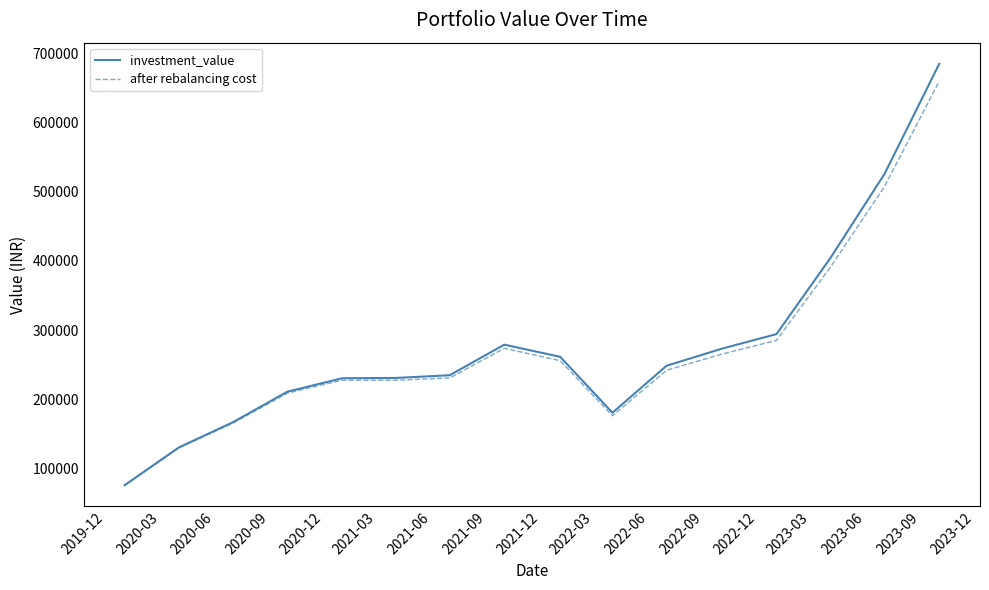

What is the maximum value shown in the chart?

685368.5